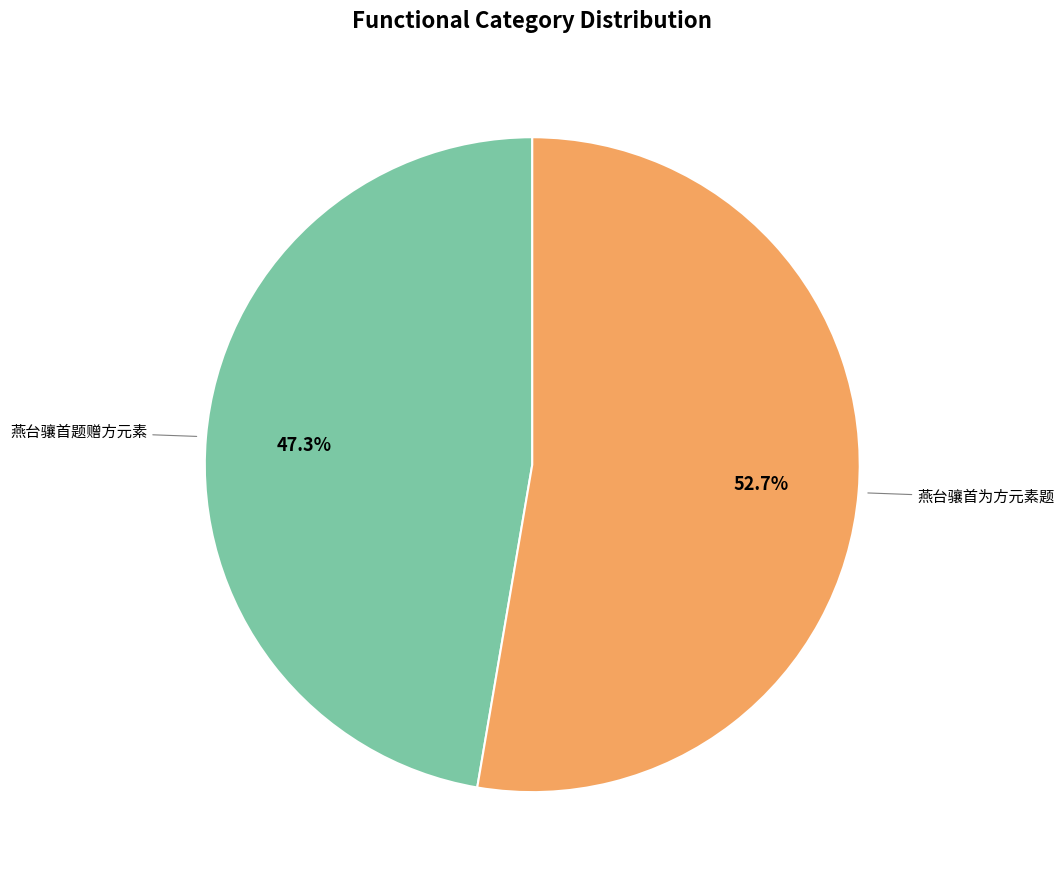

Rank the categories by value from highest to lowest.

燕台骧首为方元素题, 燕台骧首题赠方元素